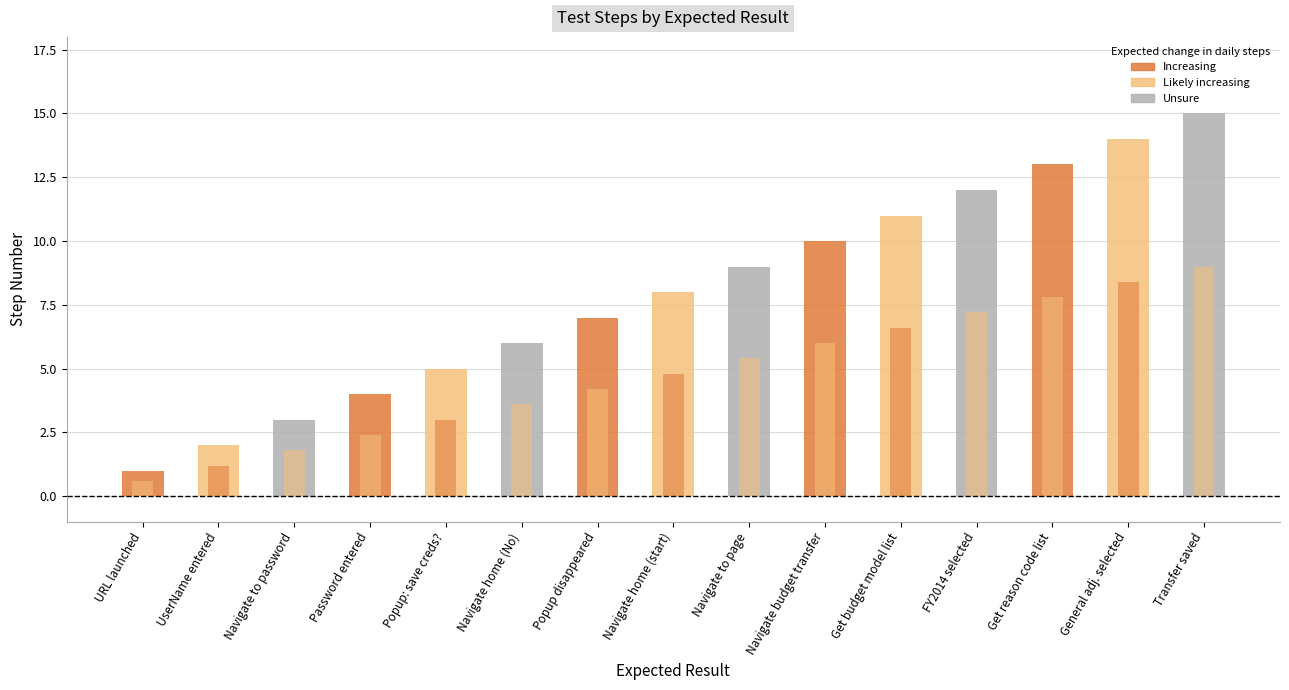

Rank the categories by value from lowest to highest.

URL launched, UserName entered, Navigate to password, Password entered, Popup: save creds?, Navigate home (No), Popup disappeared, Navigate home (start), Navigate to page, Navigate budget transfer, Get budget model list, FY2014 selected, Get reason code list, General adj. selected, Transfer saved